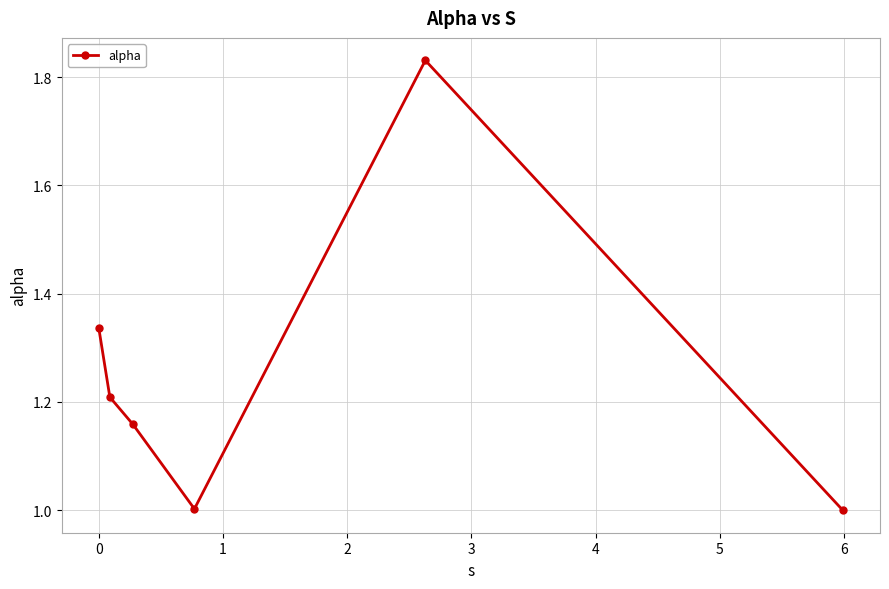

What is the value of the 6th point from the left?

1.0